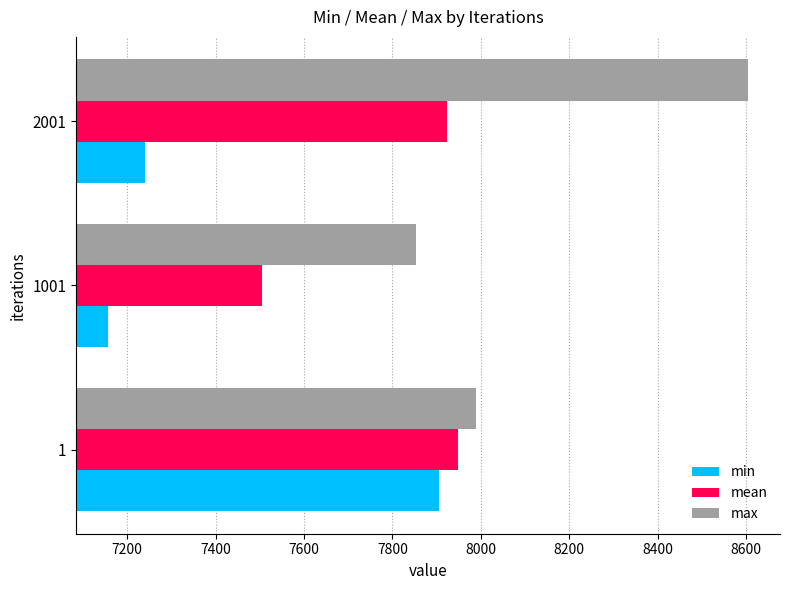

Rank the series by their average value, from lowest to highest.

min, mean, max